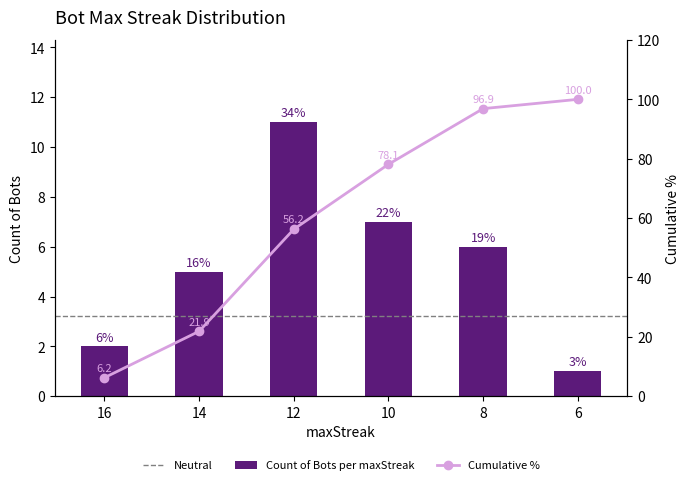

Approximately how many times larger is the value at 16 compared to 10?

0.3